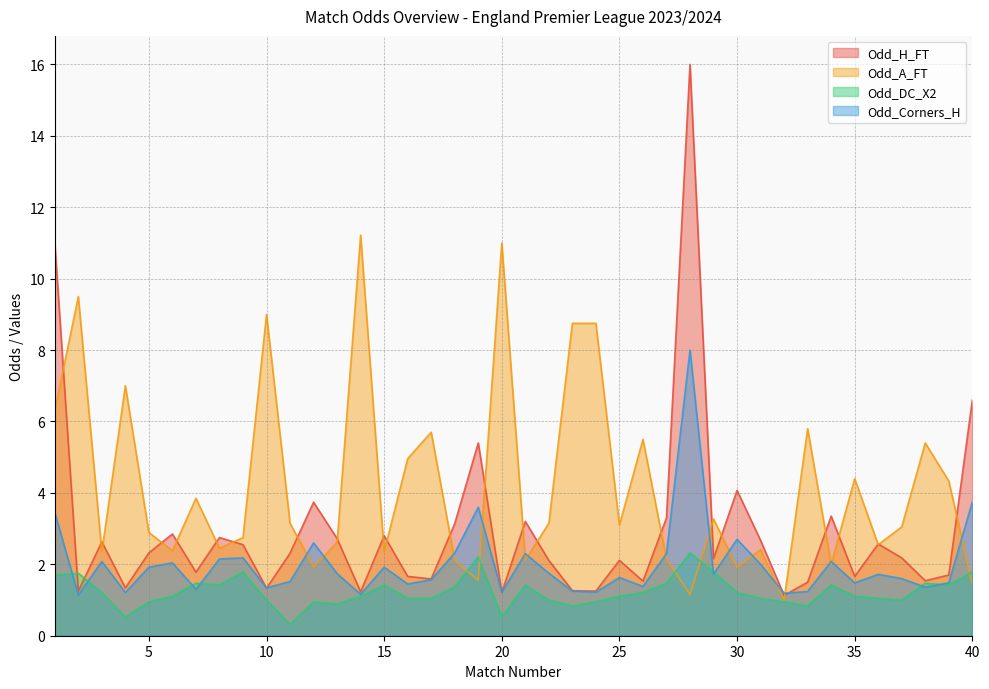

The value of Odd_H_FT at 38 is 1.5. True or false?

True